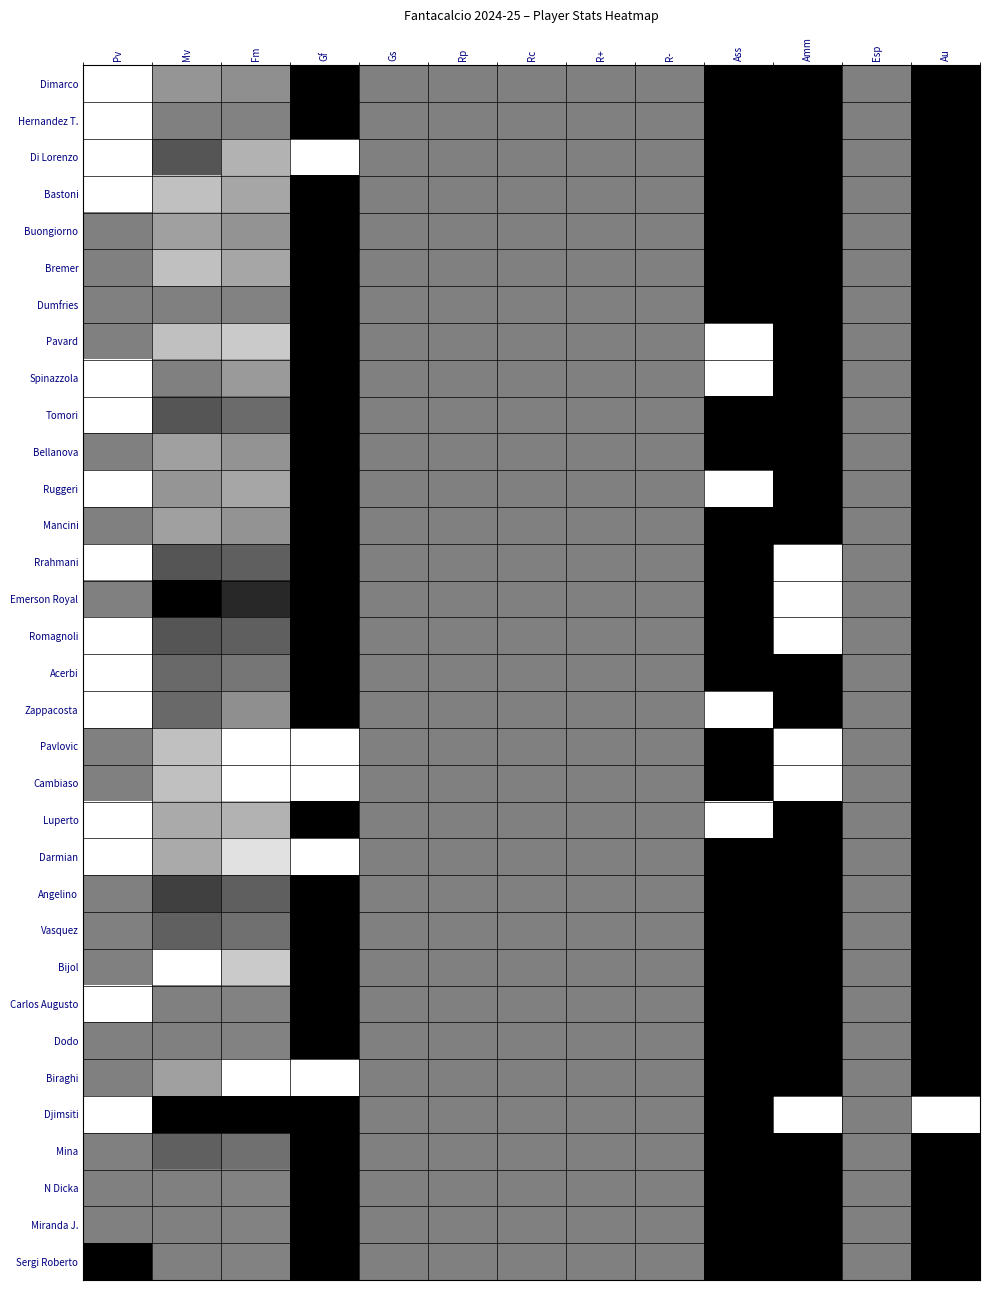

List the series in order of their peak value, highest first.

Dimarco, Hernandez T., Di Lorenzo, Bastoni, Pavard, Spinazzola, Tomori, Ruggeri, Rrahmani, Emerson Royal, Romagnoli, Acerbi, Zappacosta, Pavlovic, Cambiaso, Luperto, Darmian, Bijol, Carlos Augusto, Biraghi, Djimsiti, Bremer, Buongiorno, Bellanova, Mancini, Dumfries, Dodo, N Dicka, Miranda J., Sergi Roberto, Angelino, Vasquez, Mina